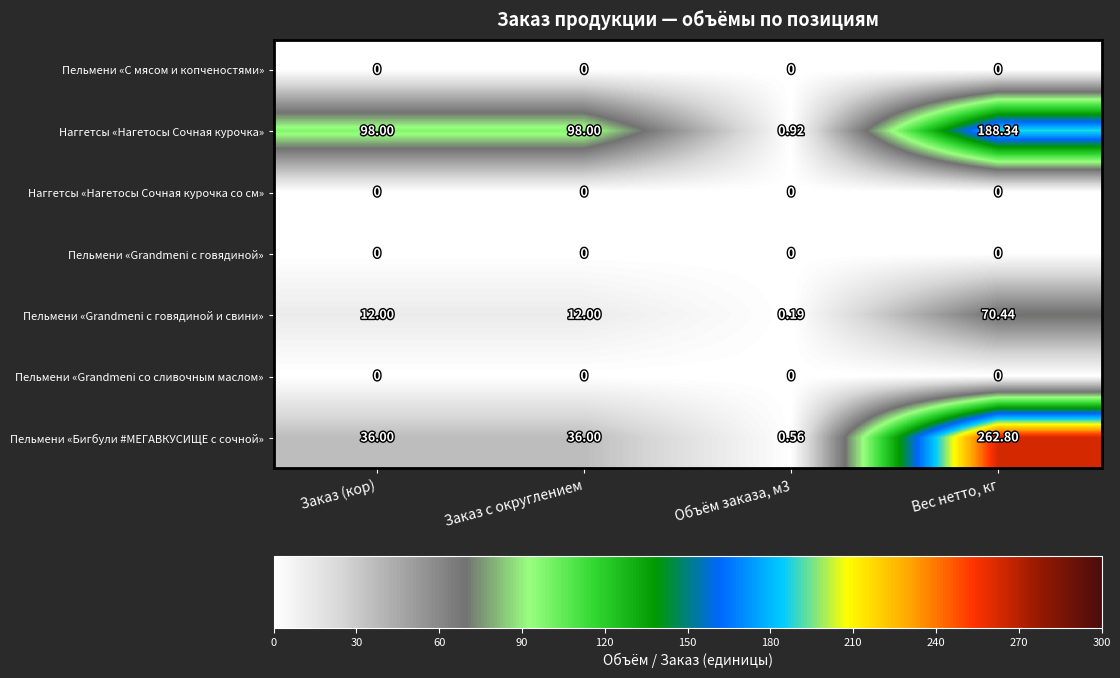

Which category has the highest value in the Наггетсы «Нагетосы Сочная курочка» series?

Вес нетто, кг